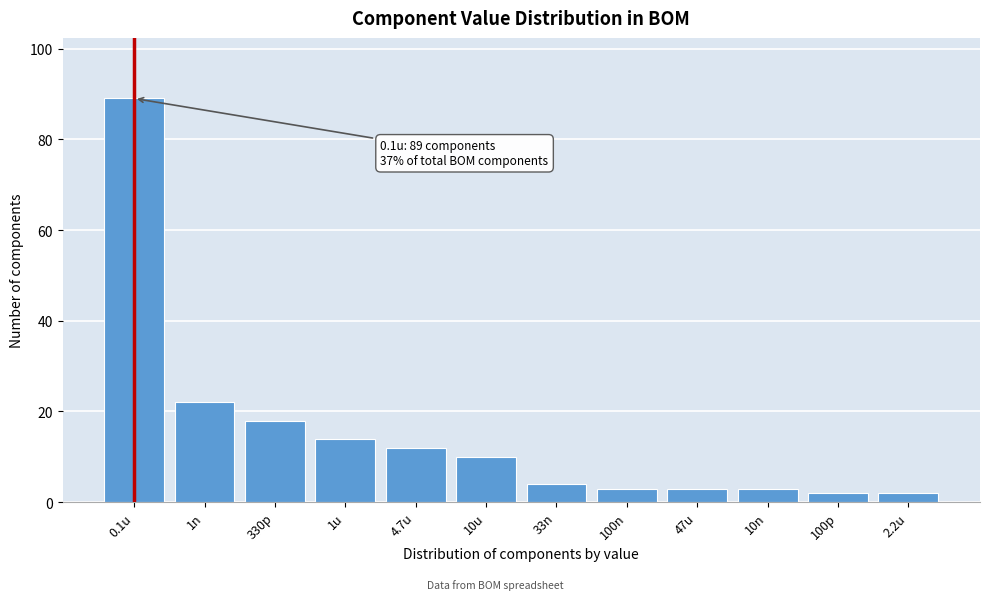

Reading left to right, what are all the values shown in this chart?

0.1u=89	1n=22	330p=18	1u=14	4.7u=12	10u=10	33n=4	100n=3	47u=3	10n=3	100p=2	2.2u=2